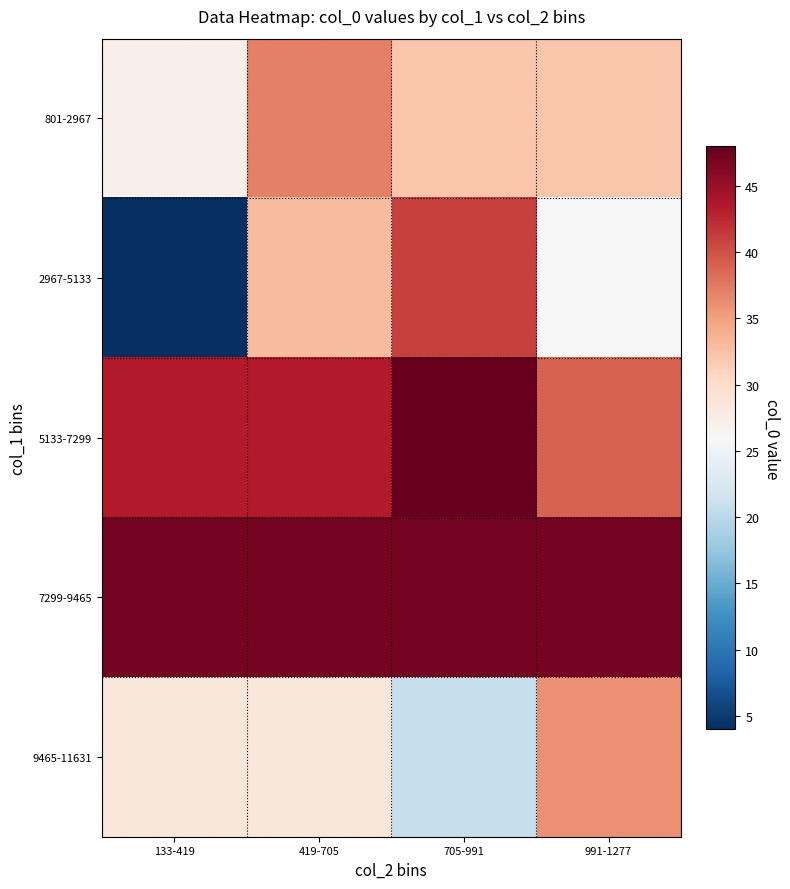

Rank the series by their maximum value, from highest to lowest.

5133-7299, 7299-9465, 2967-5133, 801-2967, 9465-11631